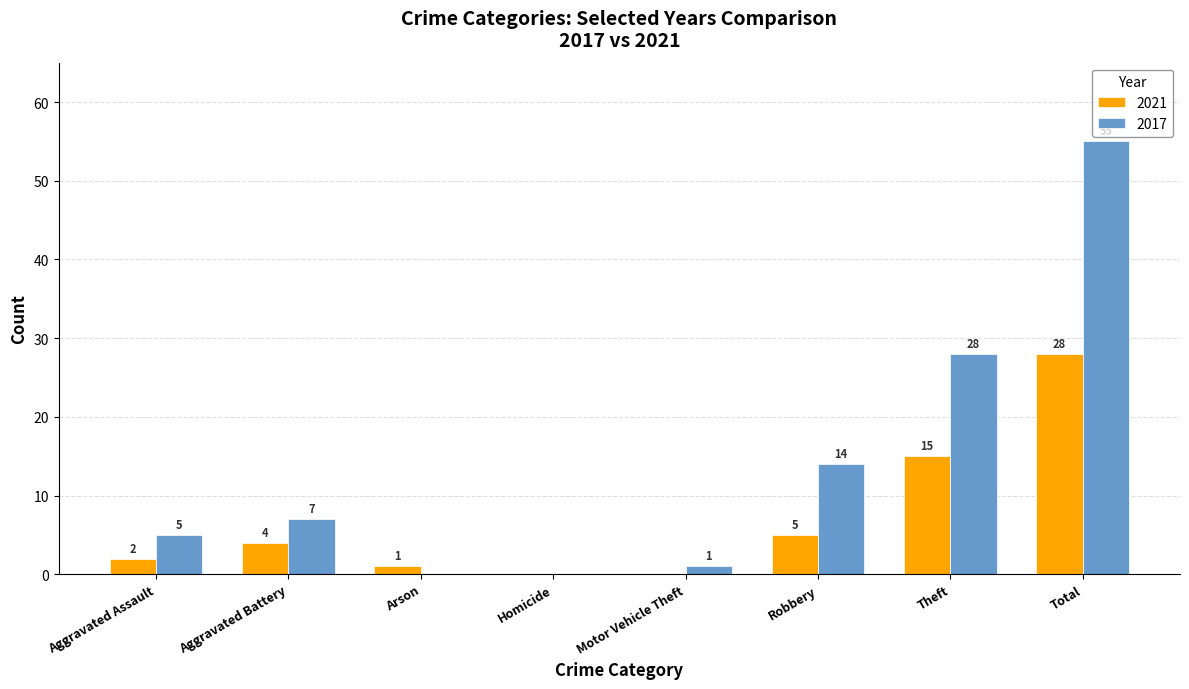

Does the chart contain stacked bars?

No